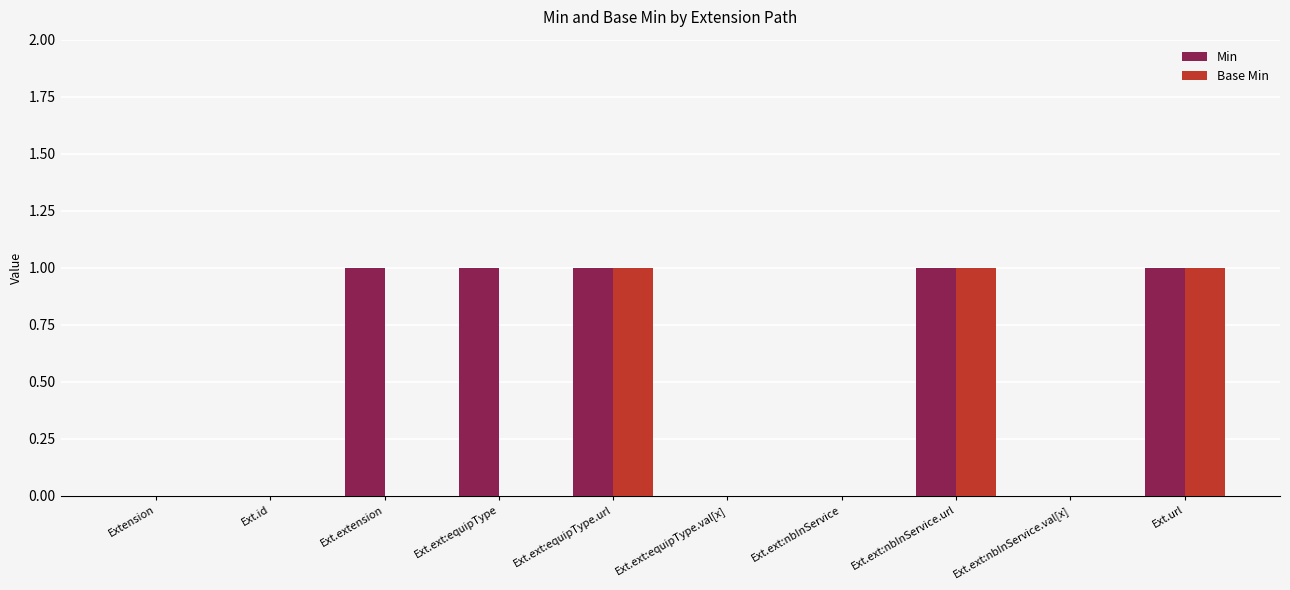

What is the maximum value shown in the chart?

1